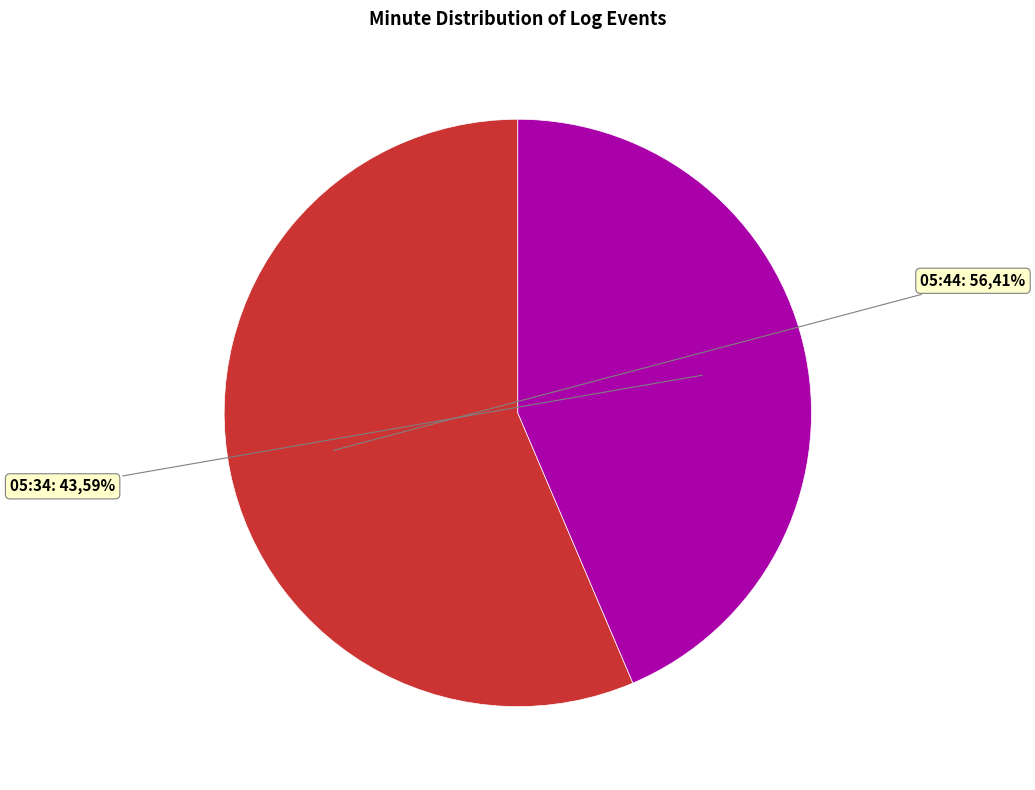

What percentage do 05:44 and 05:34 together represent?

100.0%